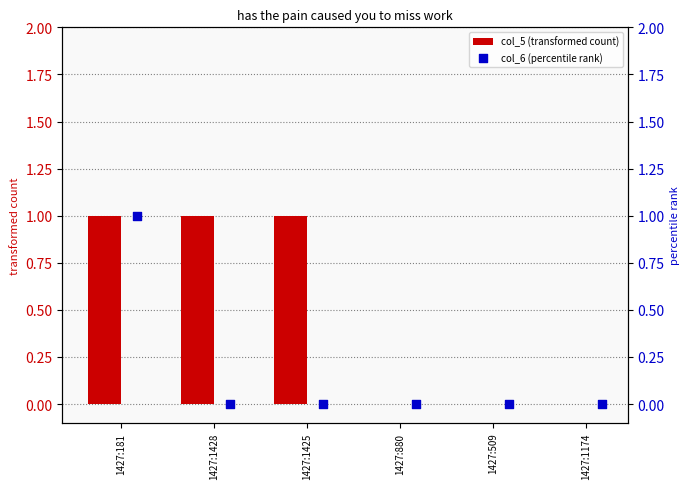

The value of col_5 (transformed count) at 1427:880 is 0. True or false?

True